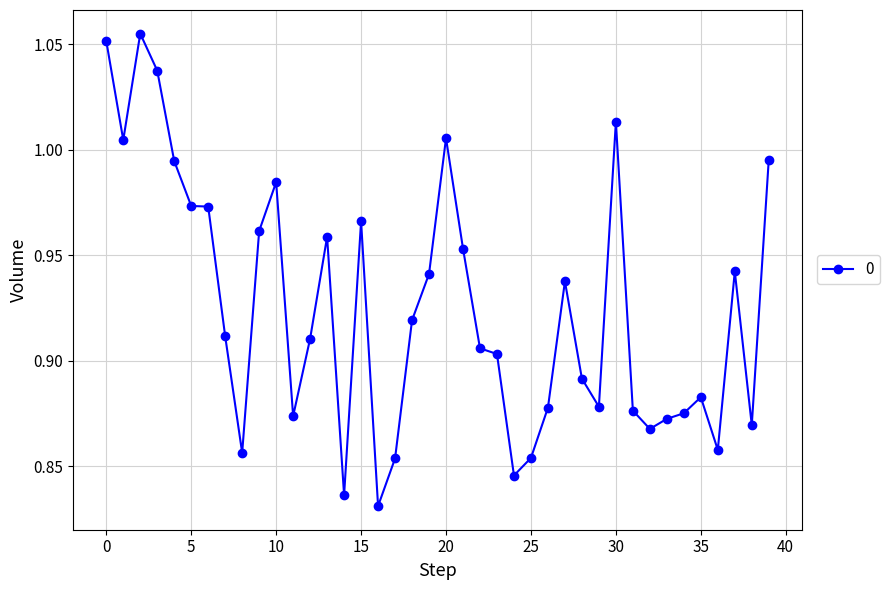

What is the sum of all values?

37.0